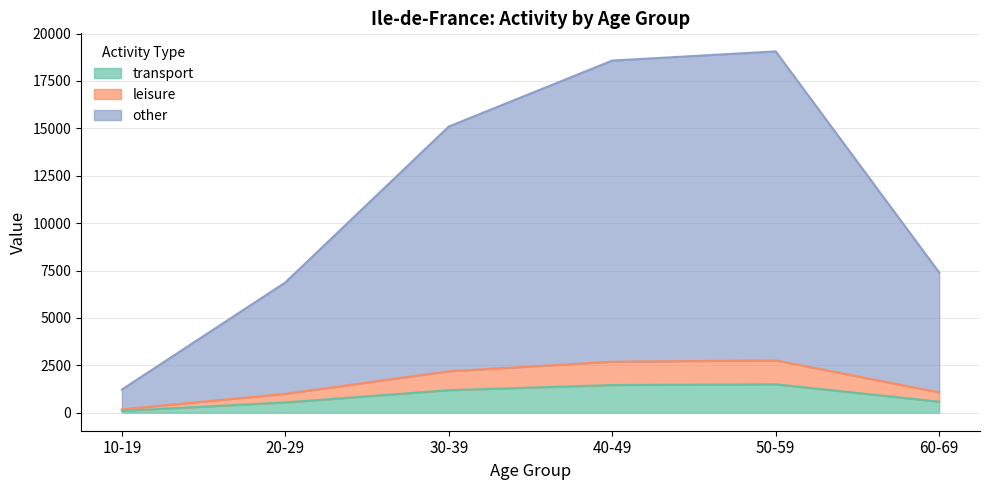

What is the maximum value for transport?

1495.7